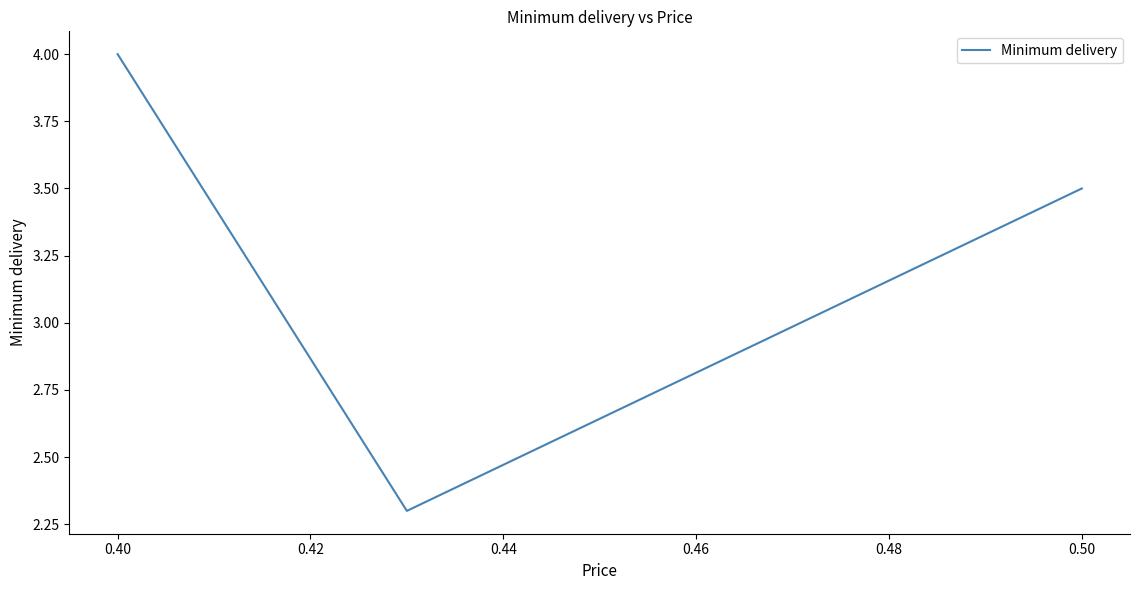

What is the smallest value displayed?

2.3